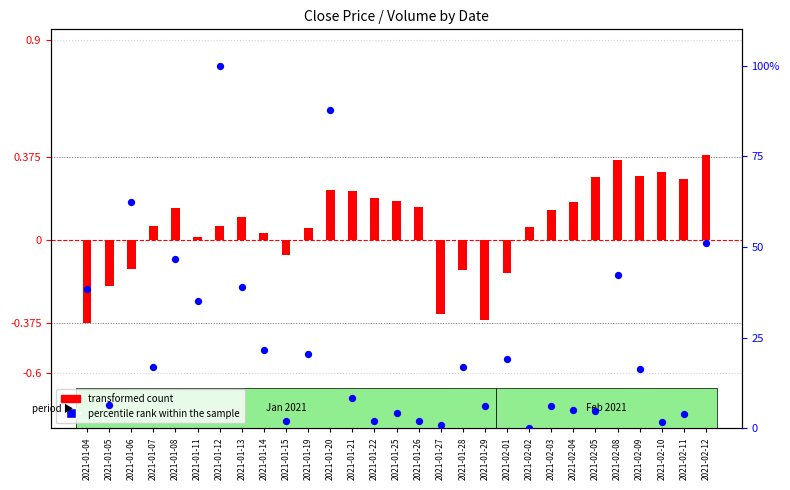

What are all the series names shown in the legend?

transformed count, percentile rank within the sample